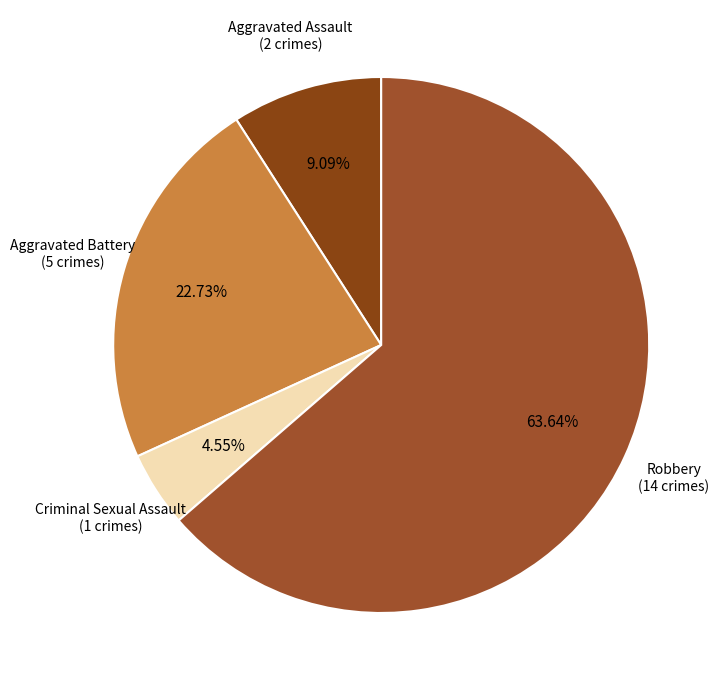

Which category has the biggest portion of the pie?

Robbery